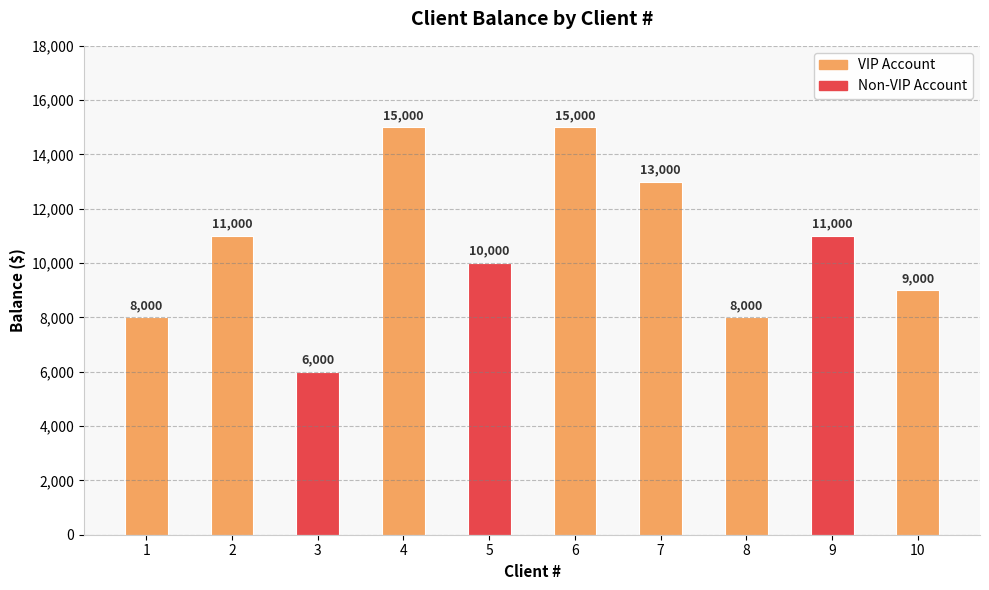

What is the change in value from 1 to 2?

+3000